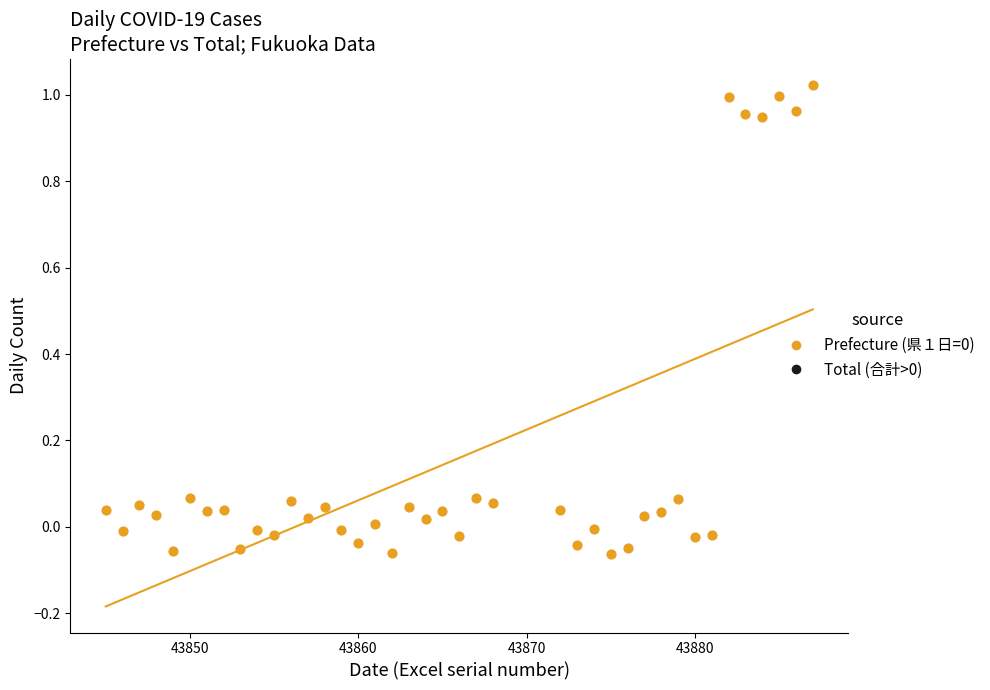

What is the range of X values (max minus min)?

42.0